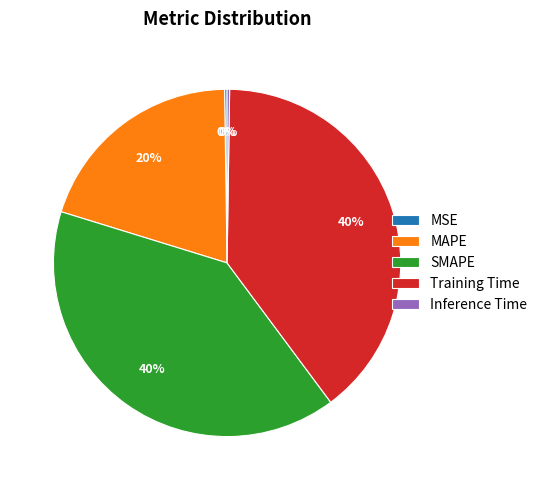

True or false: SMAPE accounts for 40% of the total.

True